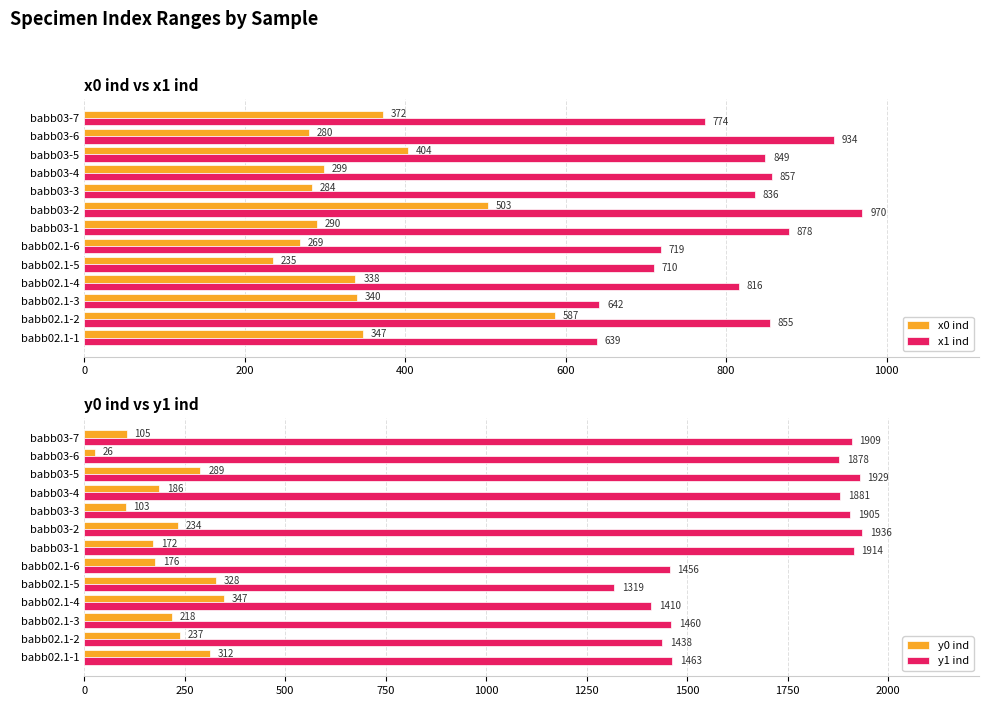

Read the x0 ind value at babb02.1-4, to the nearest 10.

340